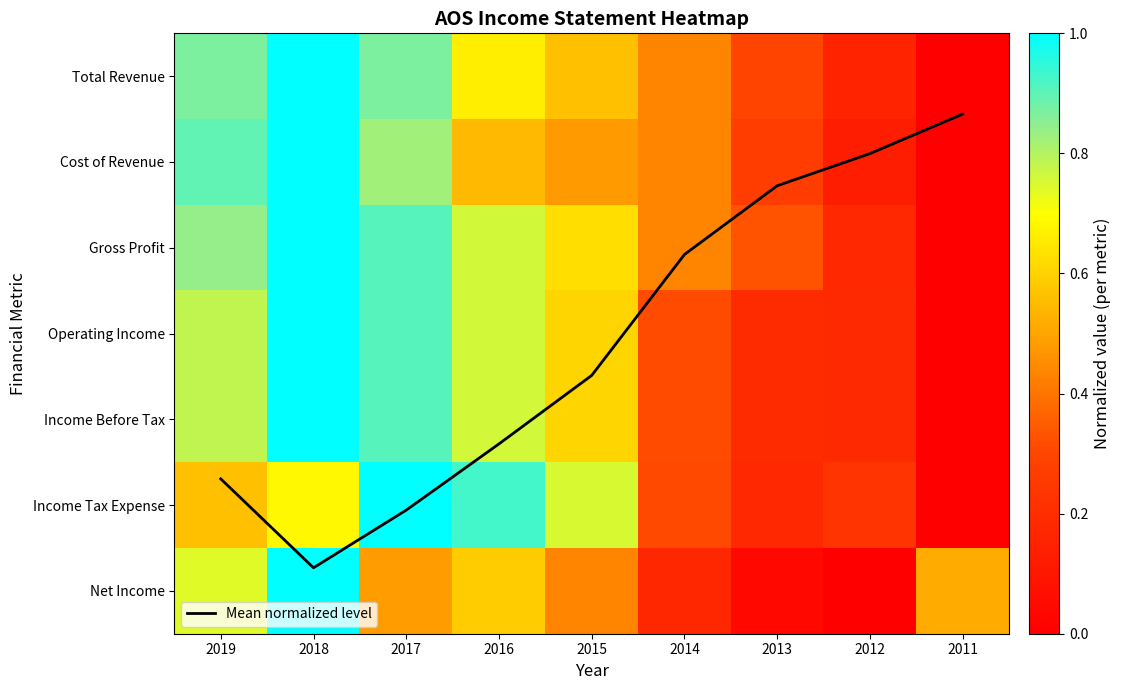

The value of Net Income at 2012 is -0.4. True or false?

False